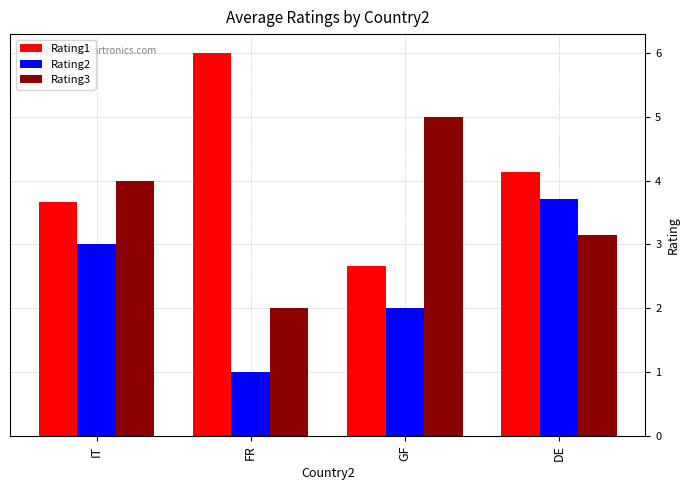

Reading left to right, extract all data points from this chart.

Rating1: IT=3.7	FR=6.0	GF=2.7	DE=4.1
Rating2: IT=3.0	FR=1.0	GF=2.0	DE=3.7
Rating3: IT=4.0	FR=2.0	GF=5.0	DE=3.1